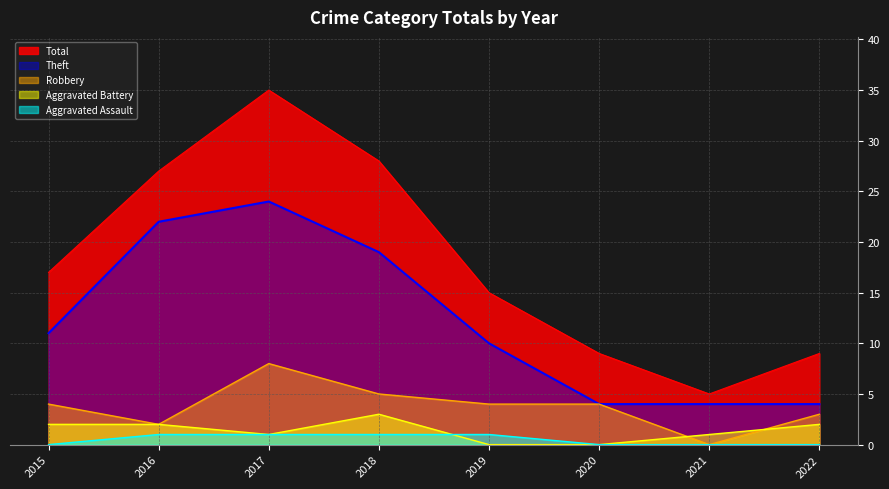

Is it true that Total equals 5 at 2015?

False